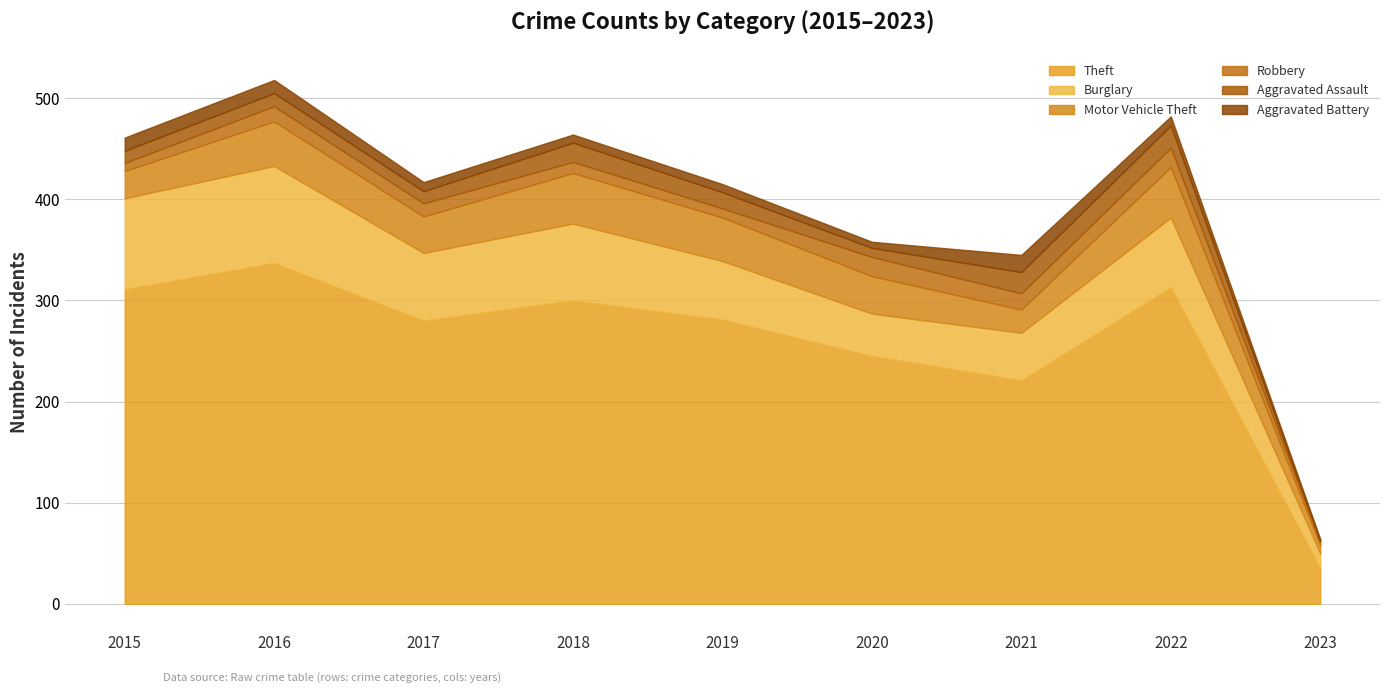

Which series has the largest total across all categories?

Theft